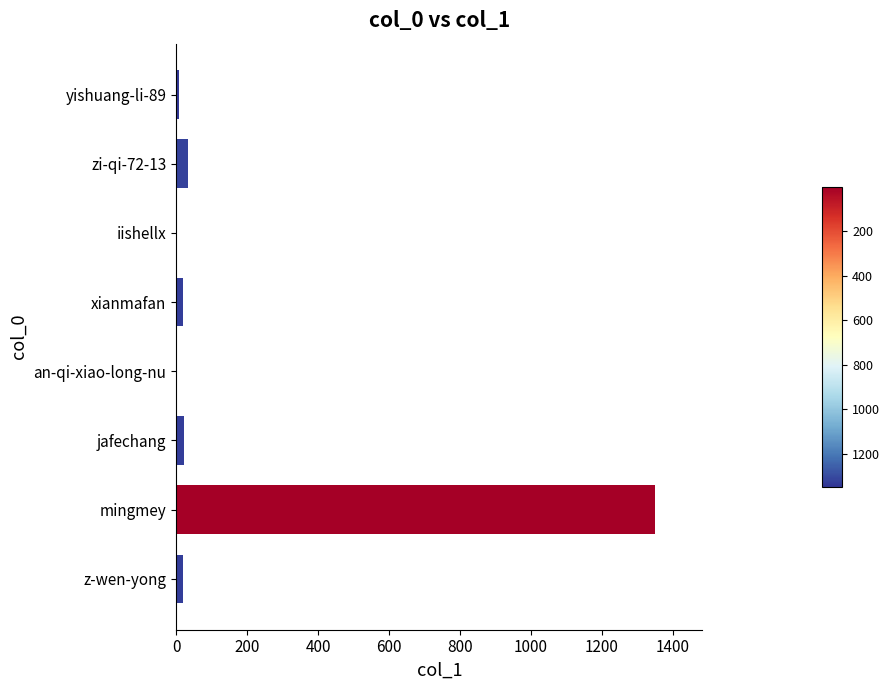

Where is the data nearest to the value 674?

zi-qi-72-13